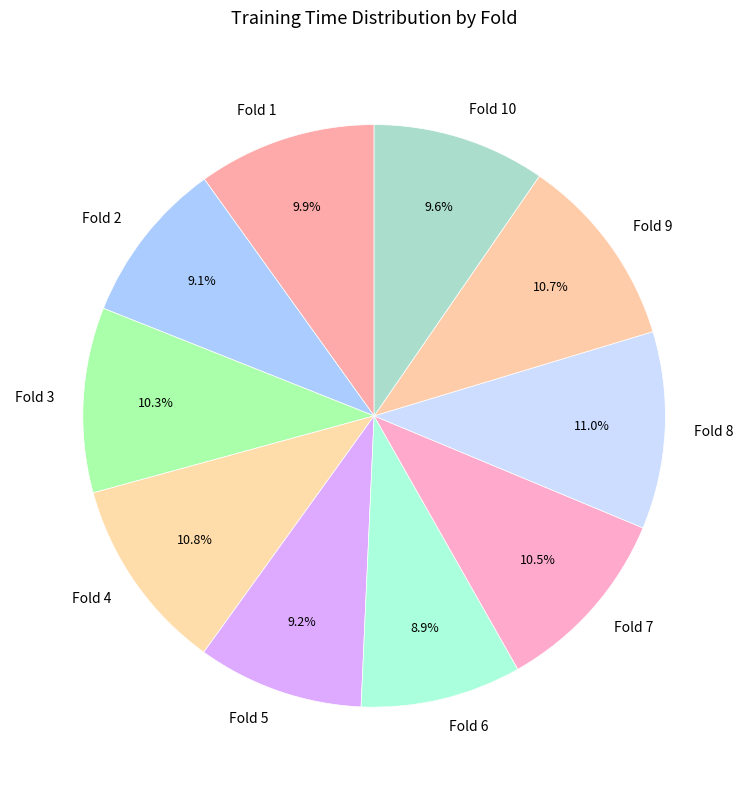

Is Fold 10 the majority of the pie?

No